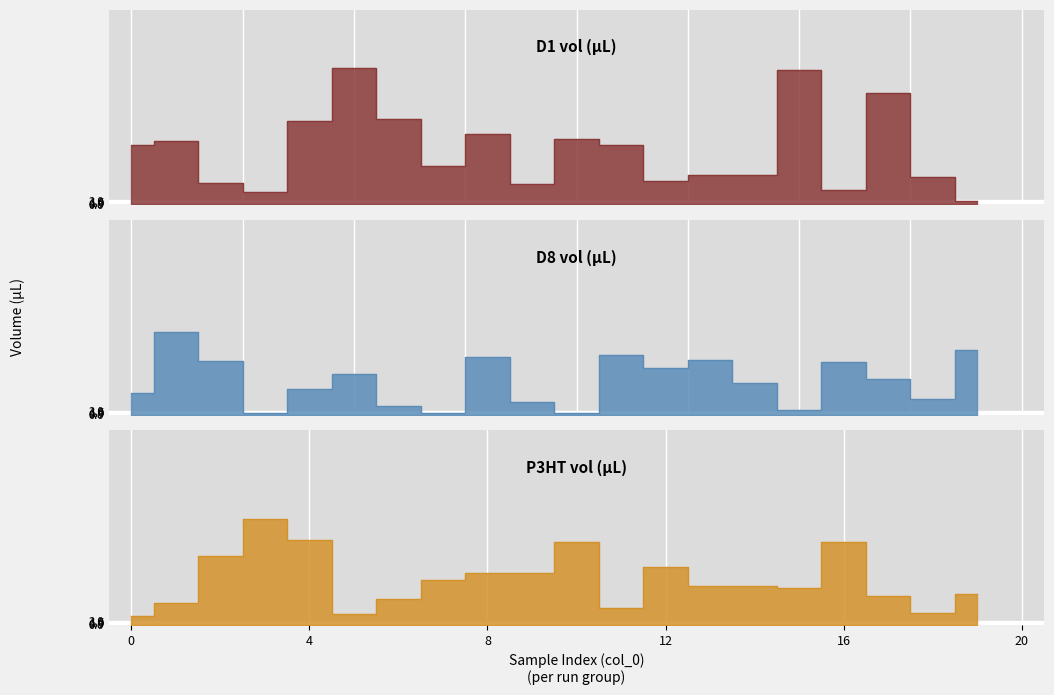

Where is the first local maximum for P3HT vol (µL)?

3